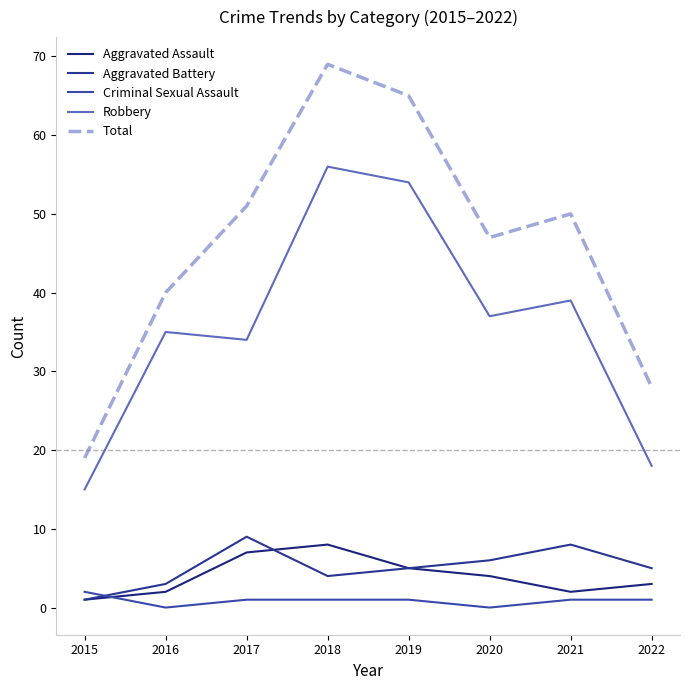

List the series in order of their peak value, lowest first.

Criminal Sexual Assault, Aggravated Assault, Aggravated Battery, Robbery, Total